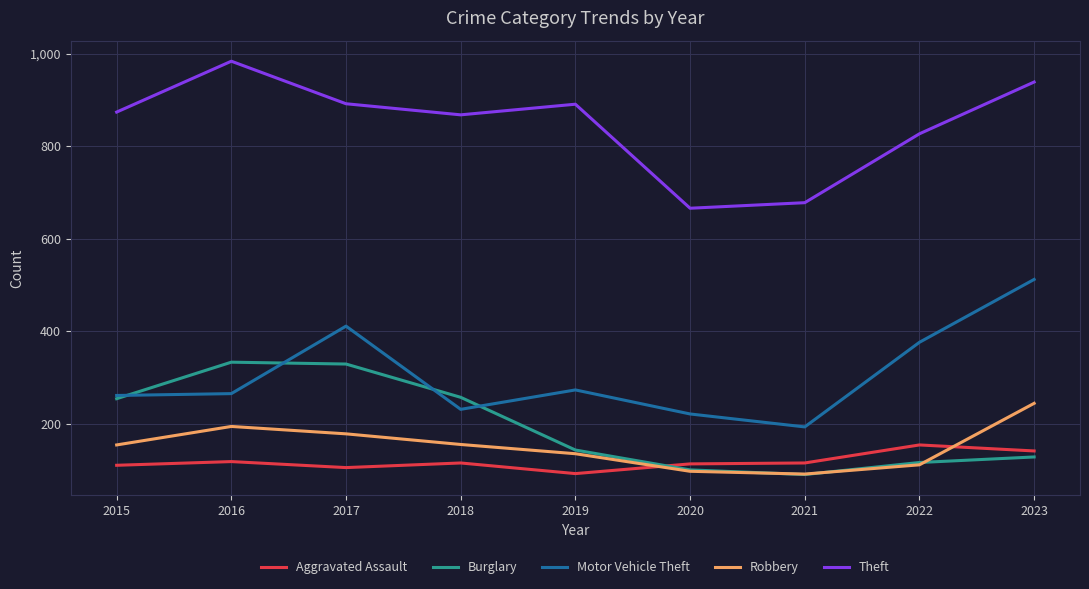

True or false: Motor Vehicle Theft and Robbery cross at least once.

False